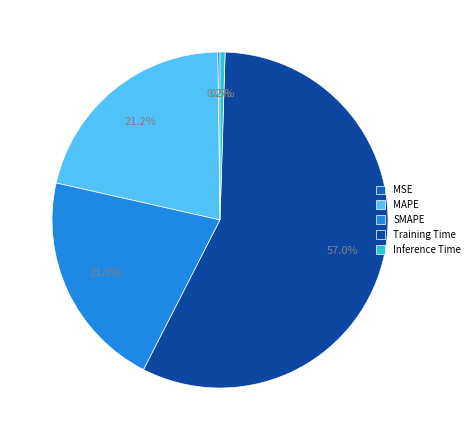

Is there any slice that represents more than half of the pie?

Yes